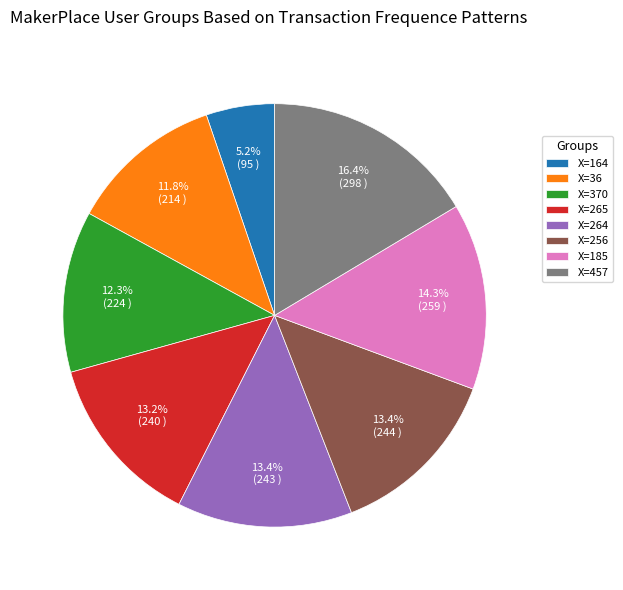

Combined, what portion of the pie is X=164 and X=265?

18.4%